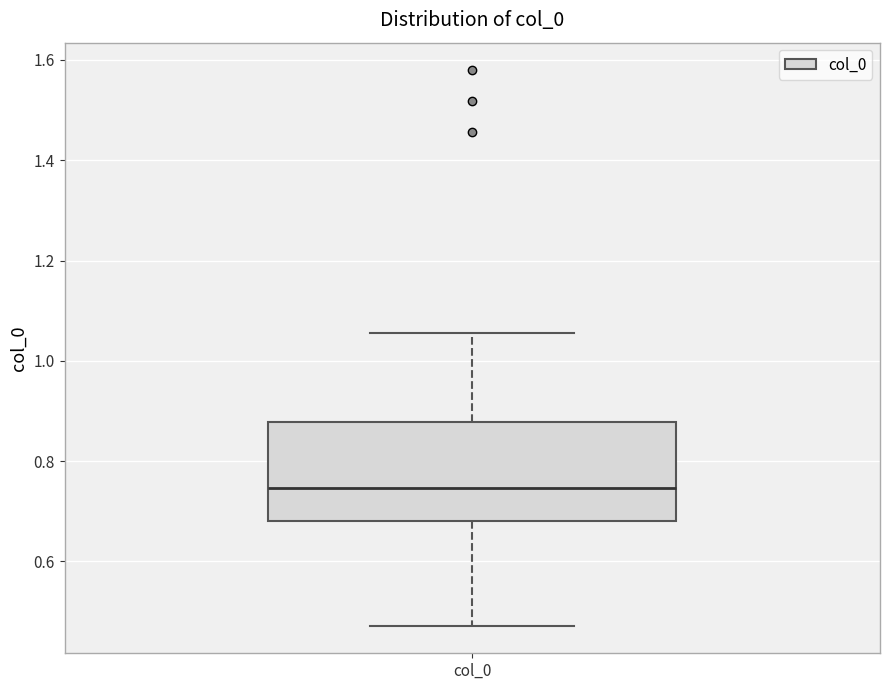

Read this box plot against the y-axis: the position of the median line, the range covered by the box, and the ends of both whiskers. The values are not printed on the chart, so give them approximately, as read against the axis.

median 0.74, box 0.68 to 0.88, whiskers 0.48 to 1.06